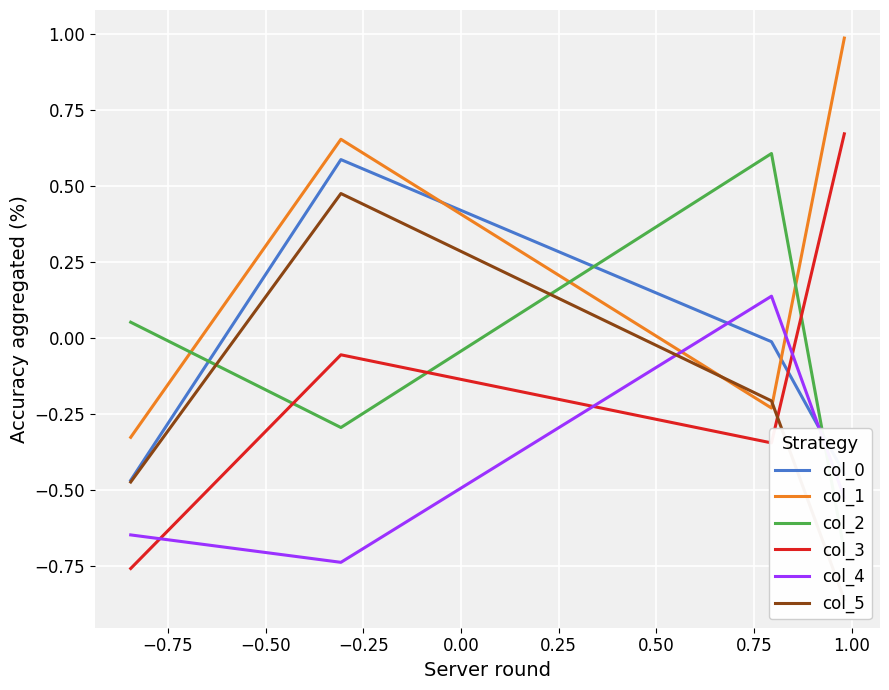

How many positive values does the col_2 series have?

2